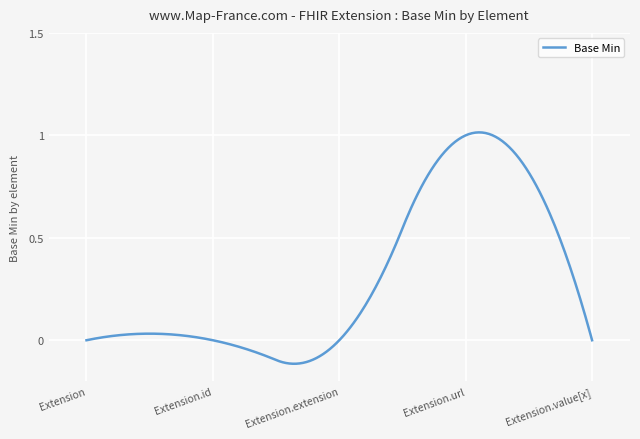

What is the difference between the maximum and minimum values?

1.1